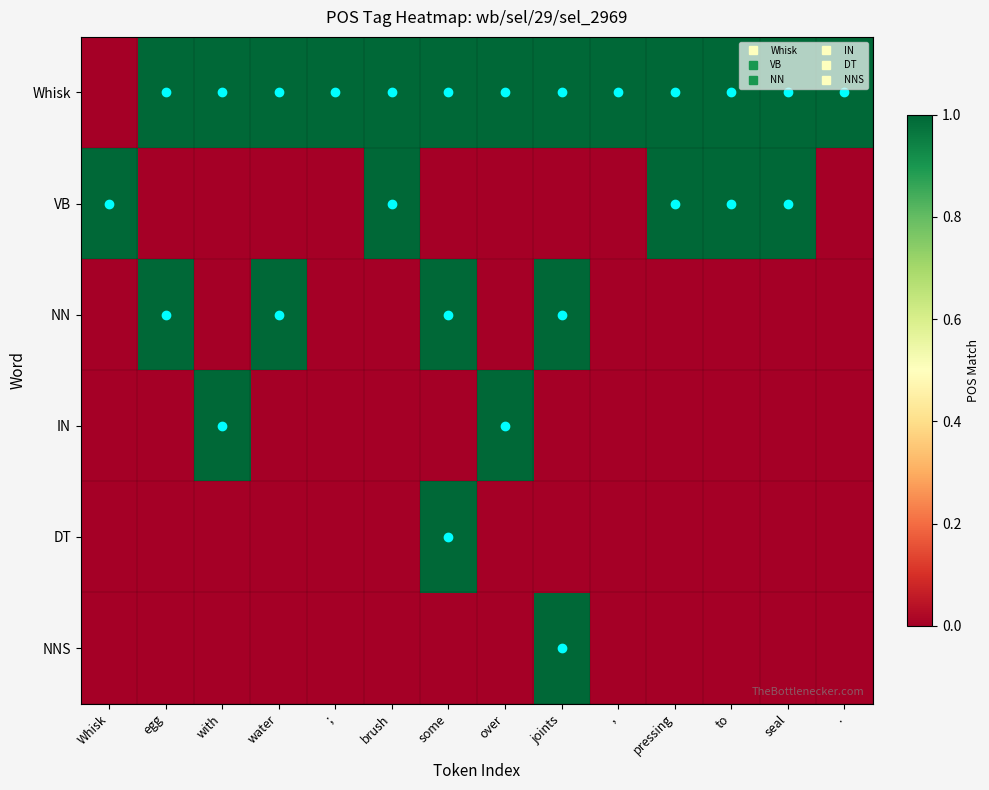

Reading right to left, what are all the values shown in this chart?

Whisk: .=13	seal=12	to=11	pressing=10	,=9	joints=8	over=7	some=6	brush=5	;=4	water=3	with=2	egg=1	Whisk=0
VB: .=0	seal=1	to=1	pressing=1	,=0	joints=0	over=0	some=0	brush=1	;=0	water=0	with=0	egg=0	Whisk=1
NN: .=0	seal=0	to=0	pressing=0	,=0	joints=1	over=0	some=1	brush=0	;=0	water=1	with=0	egg=1	Whisk=0
IN: .=0	seal=0	to=0	pressing=0	,=0	joints=0	over=1	some=0	brush=0	;=0	water=0	with=1	egg=0	Whisk=0
DT: .=0	seal=0	to=0	pressing=0	,=0	joints=0	over=0	some=1	brush=0	;=0	water=0	with=0	egg=0	Whisk=0
NNS: .=0	seal=0	to=0	pressing=0	,=0	joints=1	over=0	some=0	brush=0	;=0	water=0	with=0	egg=0	Whisk=0